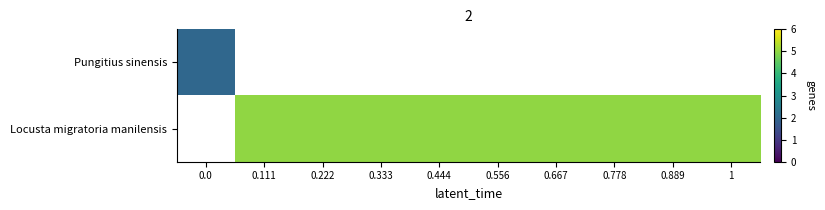

What is the greatest value displayed?

5.0